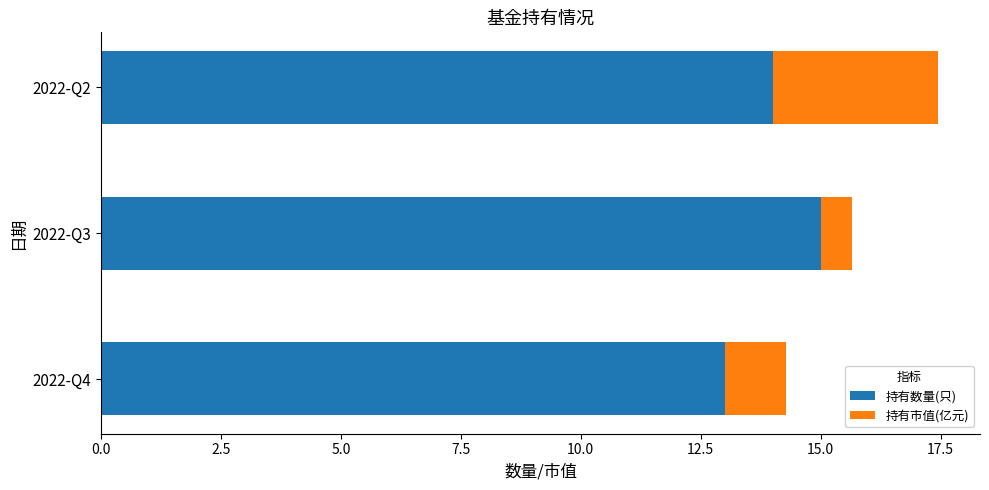

The 持有数量(只) series shows 26.0 at 2022-Q3. True or false?

False